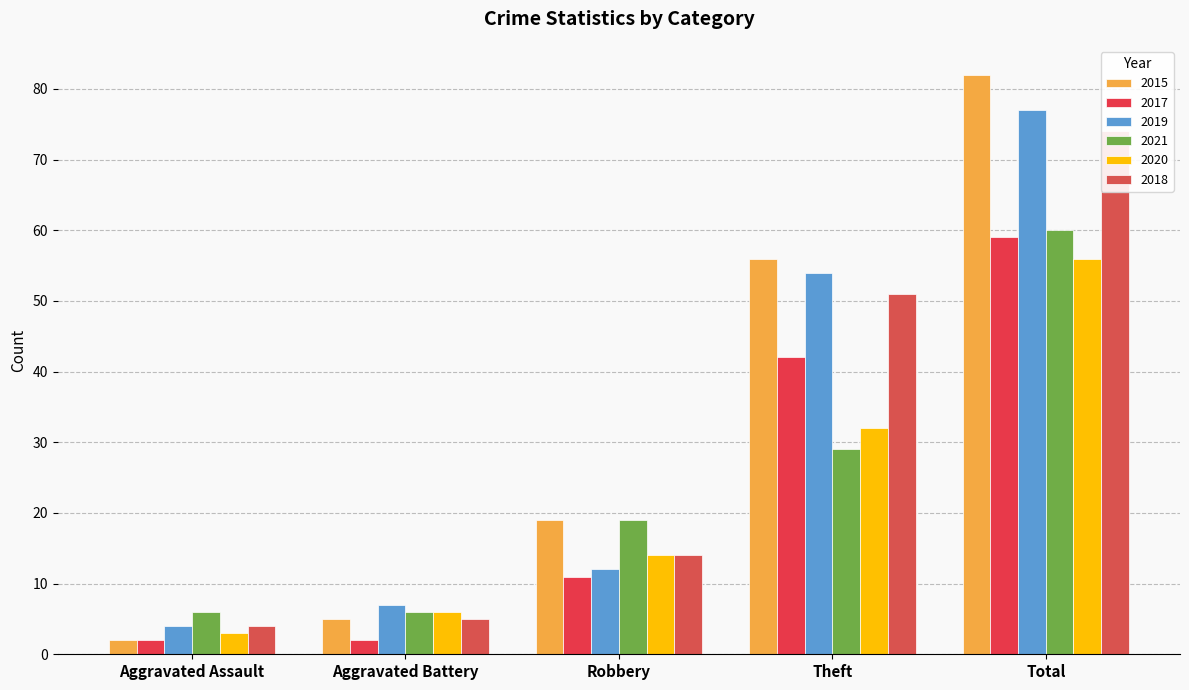

What is the value of the 2018 bar at the 3rd from the left?

14